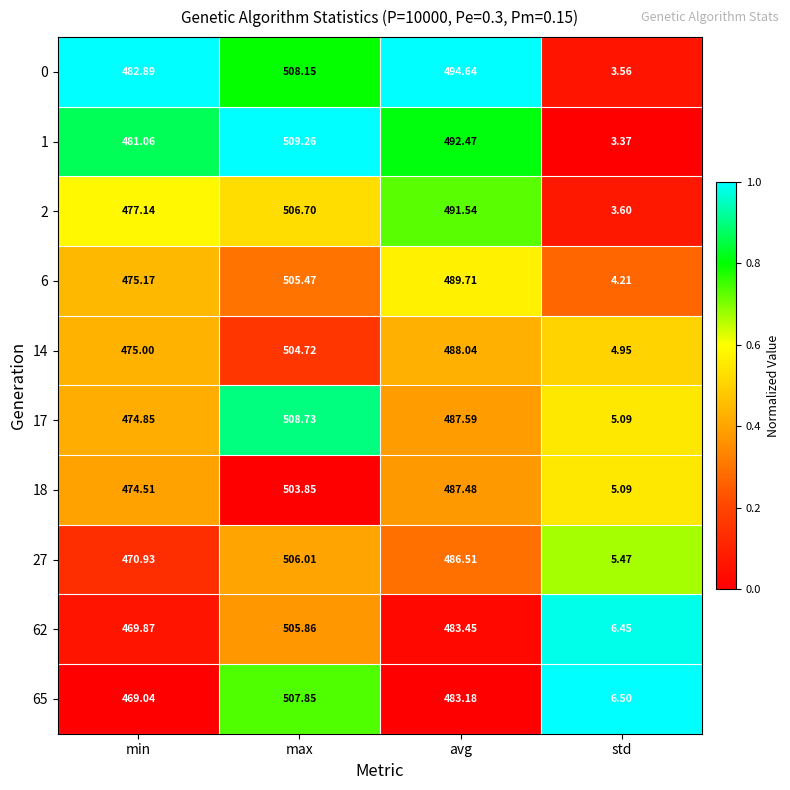

At which label is 1 closest to 256?

min